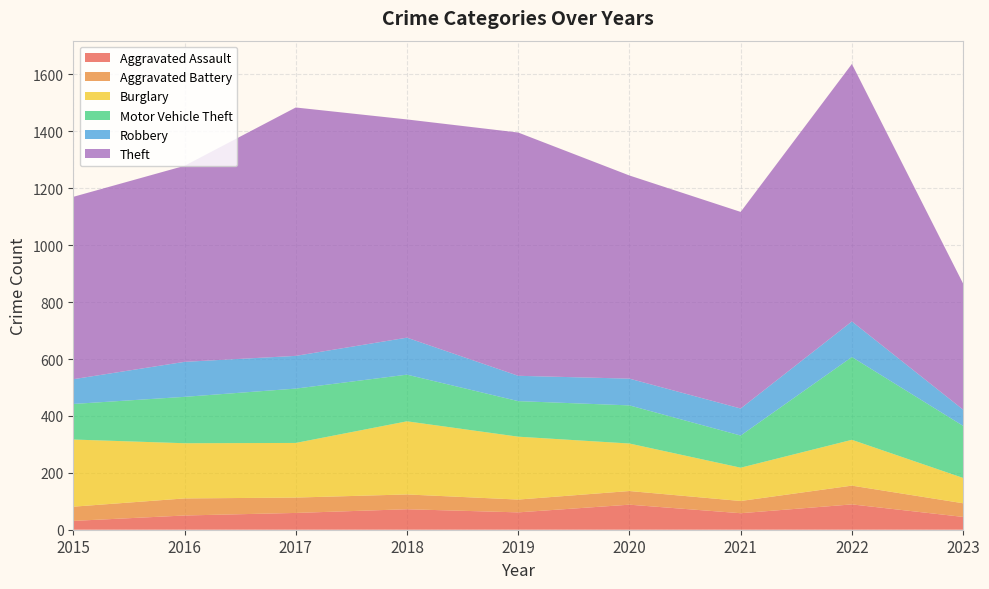

Reading left to right, transcribe all the data shown in this chart.

Aggravated Assault: 31	50	59	72	61	88	58	89	45
Aggravated Battery: 50	60	54	52	45	48	43	66	48
Burglary: 236	194	192	257	221	167	117	161	89
Motor Vehicle Theft: 125	163	191	164	125	134	113	291	183
Robbery: 87	123	115	130	89	94	95	125	57
Theft: 641	689	873	767	855	714	691	905	443